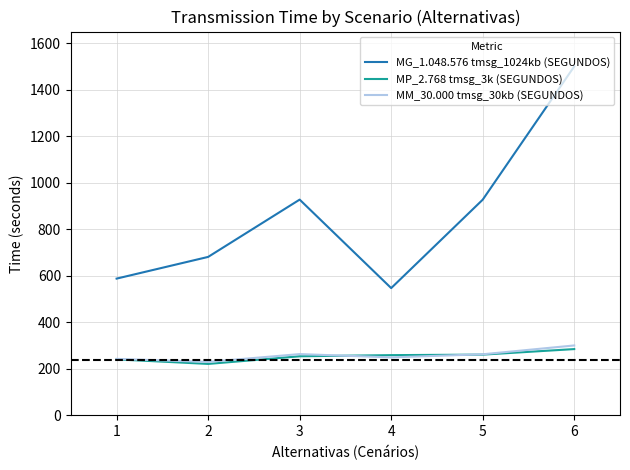

Is the value of MG_1.048.576 tmsg_1024kb (SEGUNDOS) at 1 greater than the value of MP_2.768 tmsg_3k (SEGUNDOS) at 4?

Yes